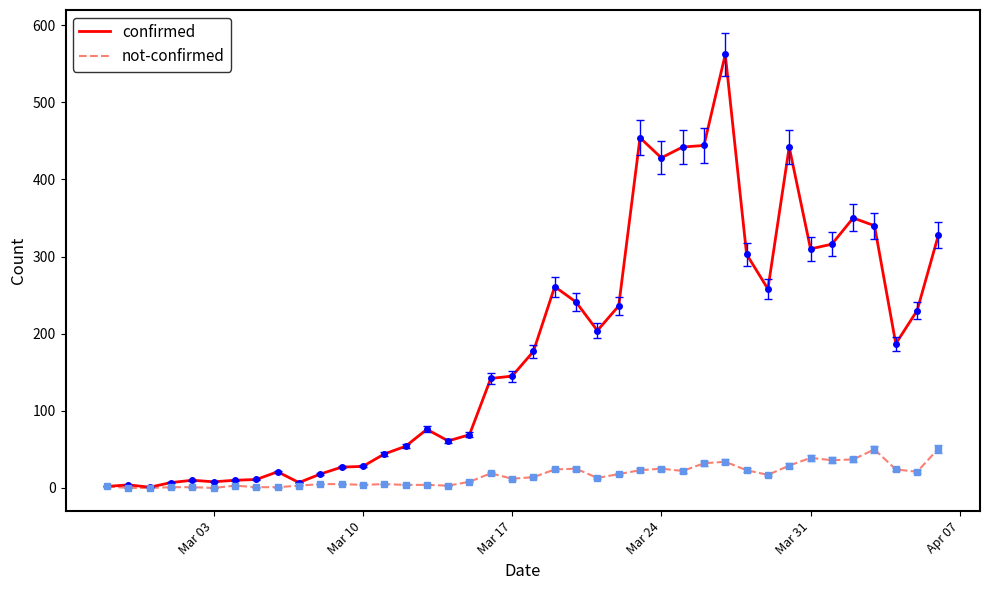

Which series has the largest total across all categories?

confirmed